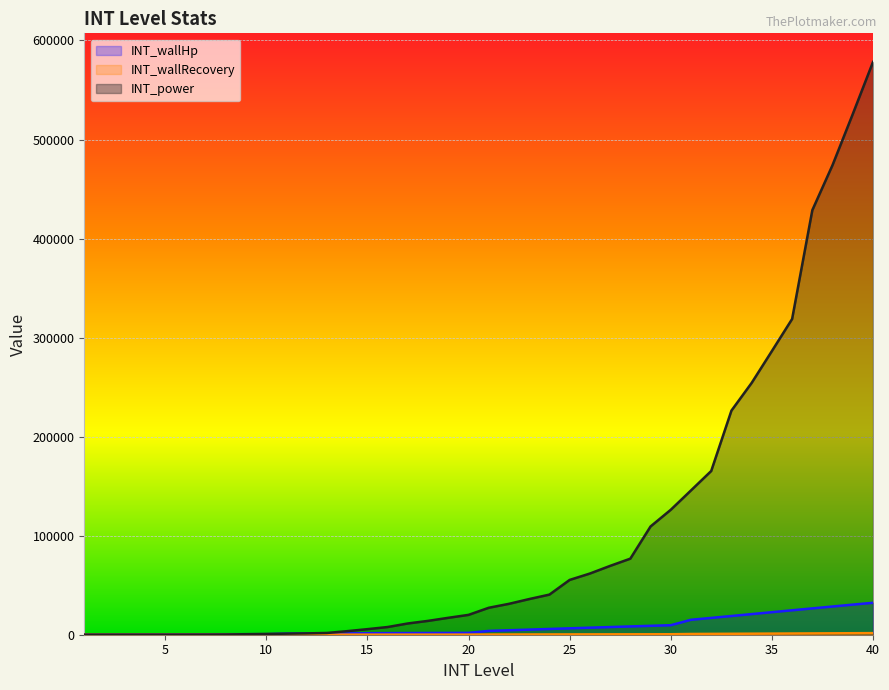

True or false: INT_power has a value of 1822 at 11.

False